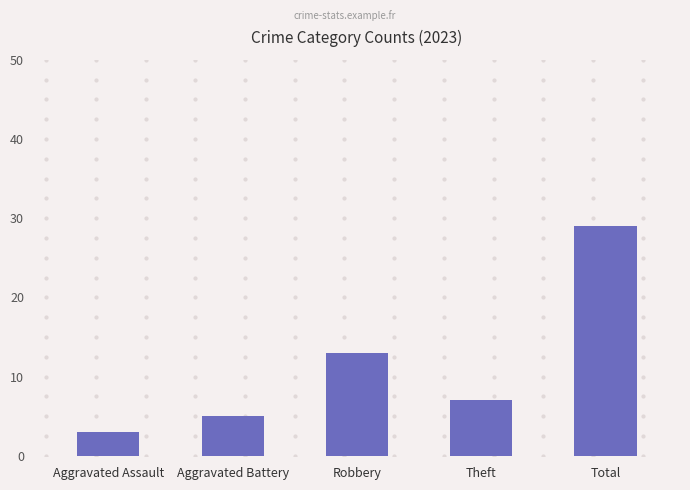

At which category does the chart reach its minimum across all series?

Aggravated Assault